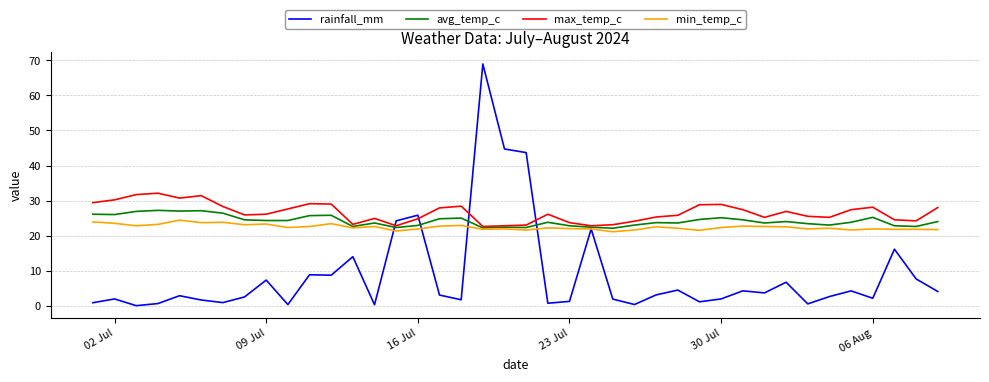

Which series has the largest range (max minus min)?

rainfall_mm